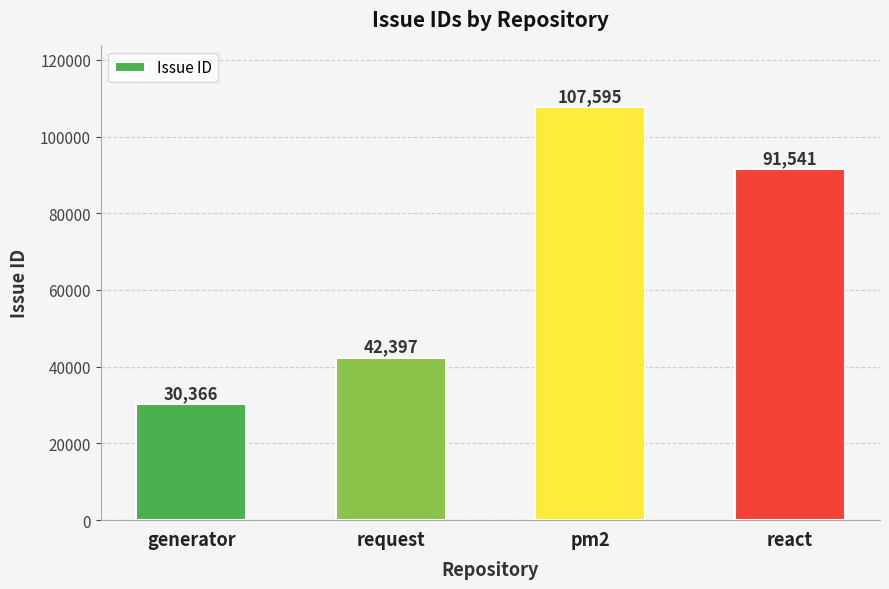

At which category does the chart reach its minimum across all series?

generator